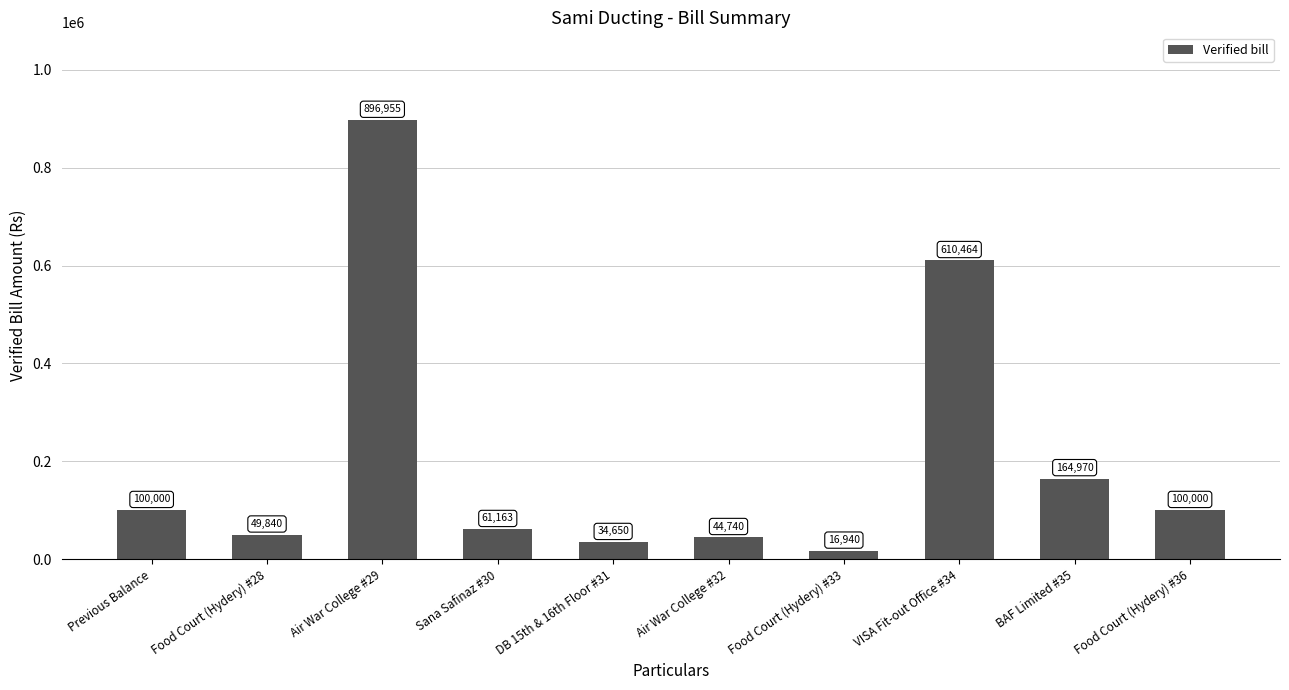

What is the change in value from Air War College #29 to DB 15th & 16th Floor #31?

-862305